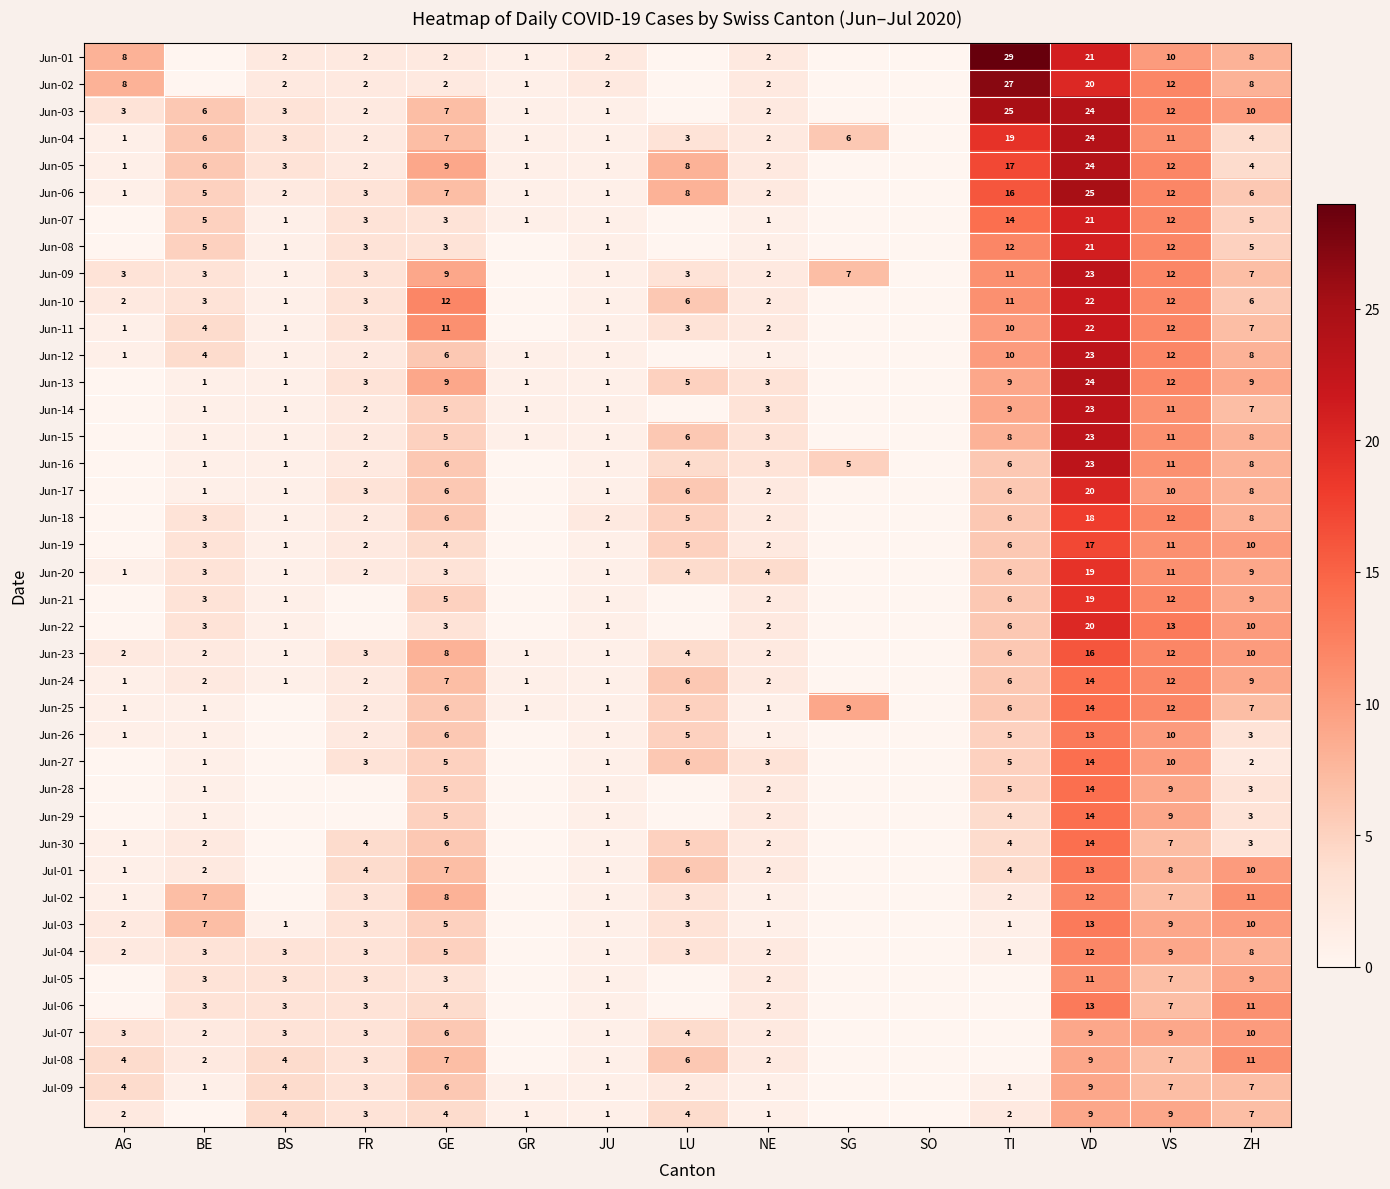

Count the number of data series in this chart.

40